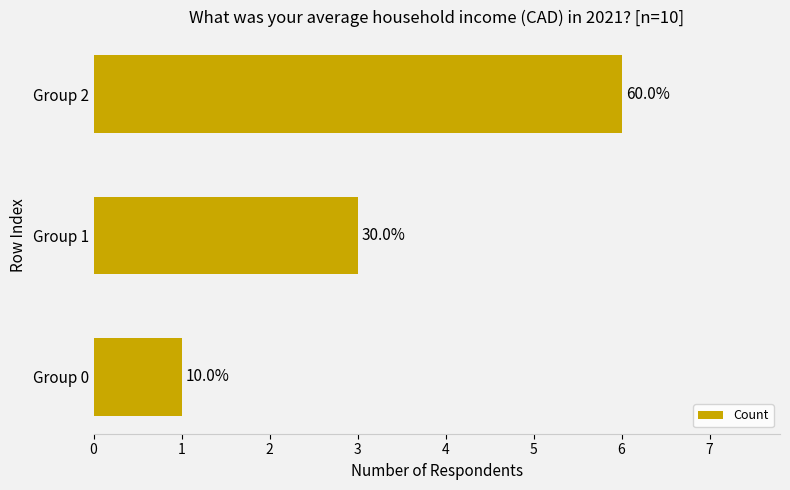

How many bars are there in total?

3